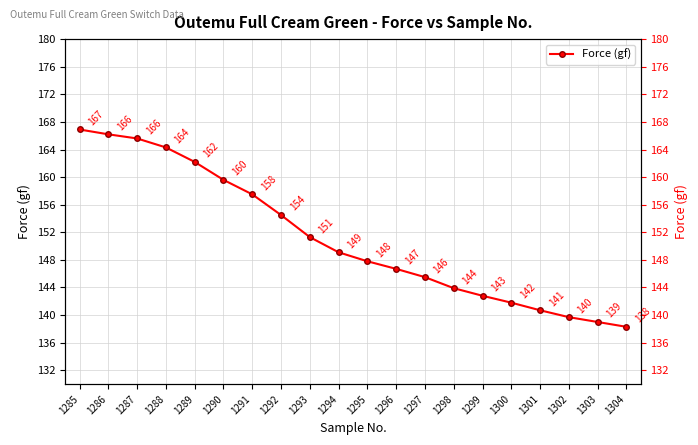

What is the change in value from 1293 to 1302?

-11.6